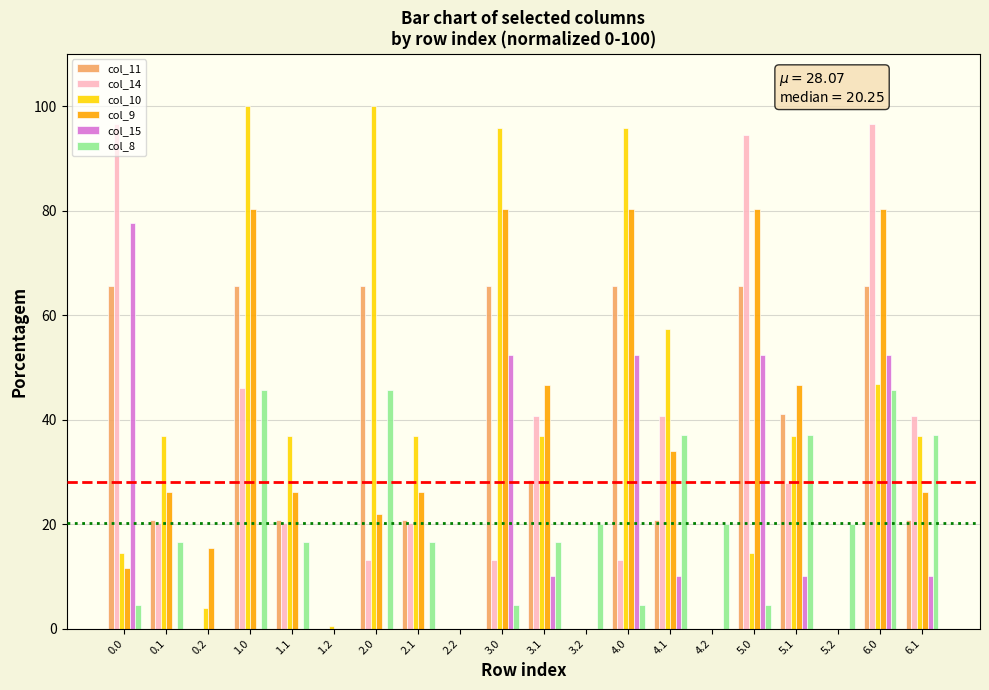

What is the total value across all series at 1.0?

337.4